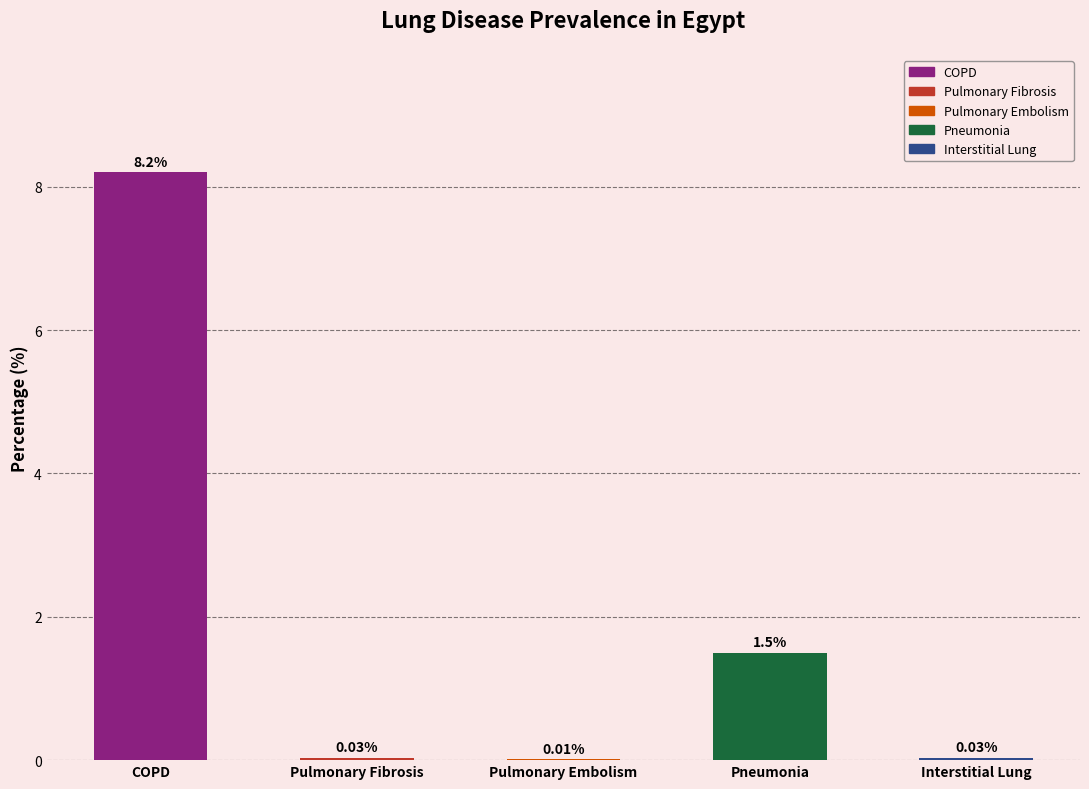

What is the greatest value displayed?

8.2